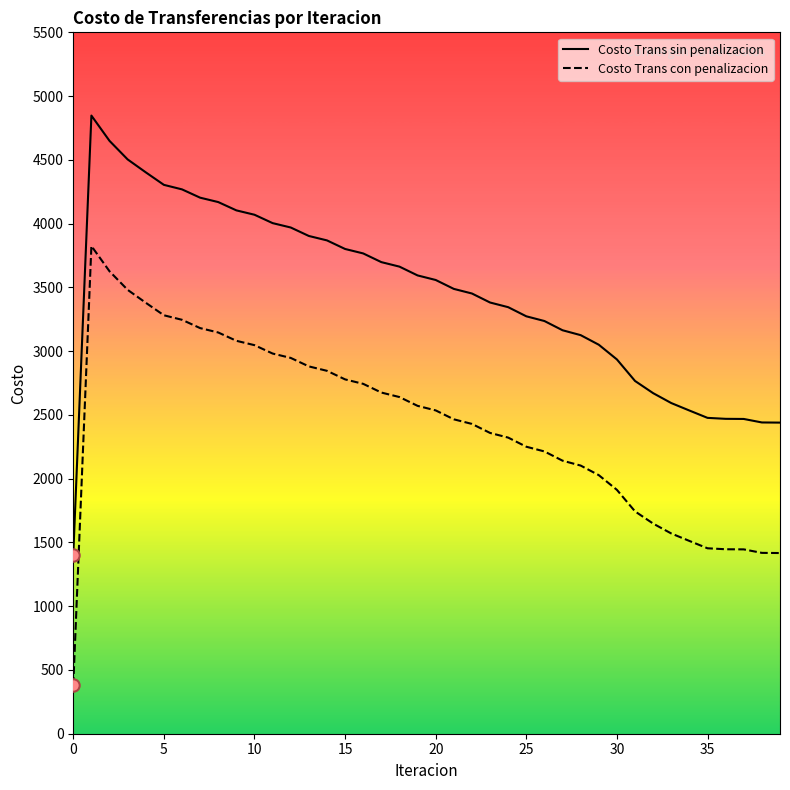

True or false: Costo Trans sin penalizacion and Costo Trans con penalizacion cross at least once.

False